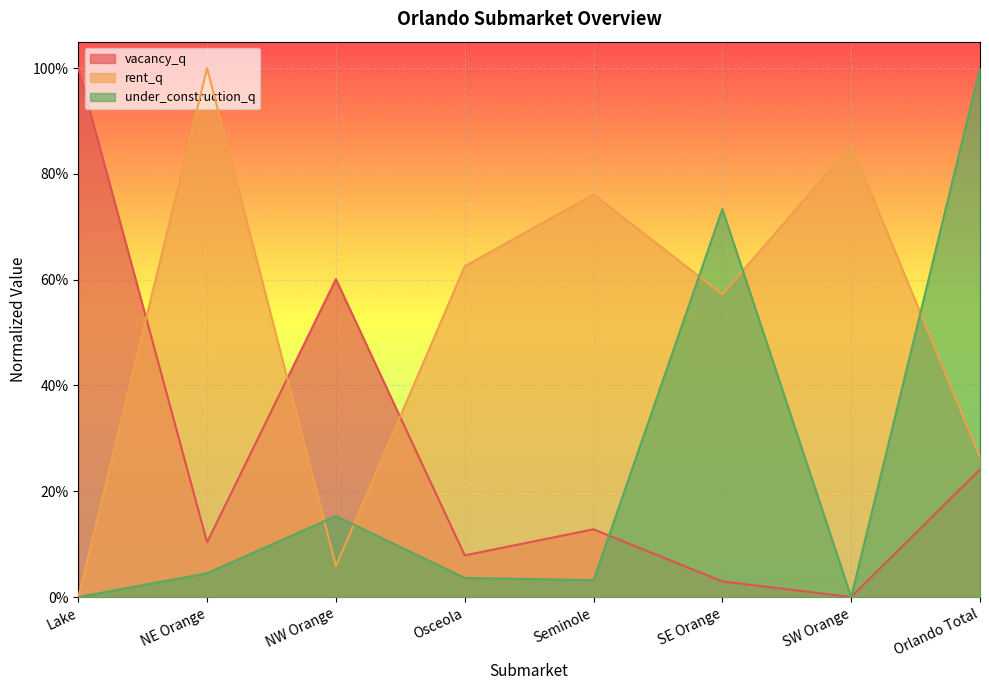

True or false: vacancy_q and rent_q intersect in this chart.

True